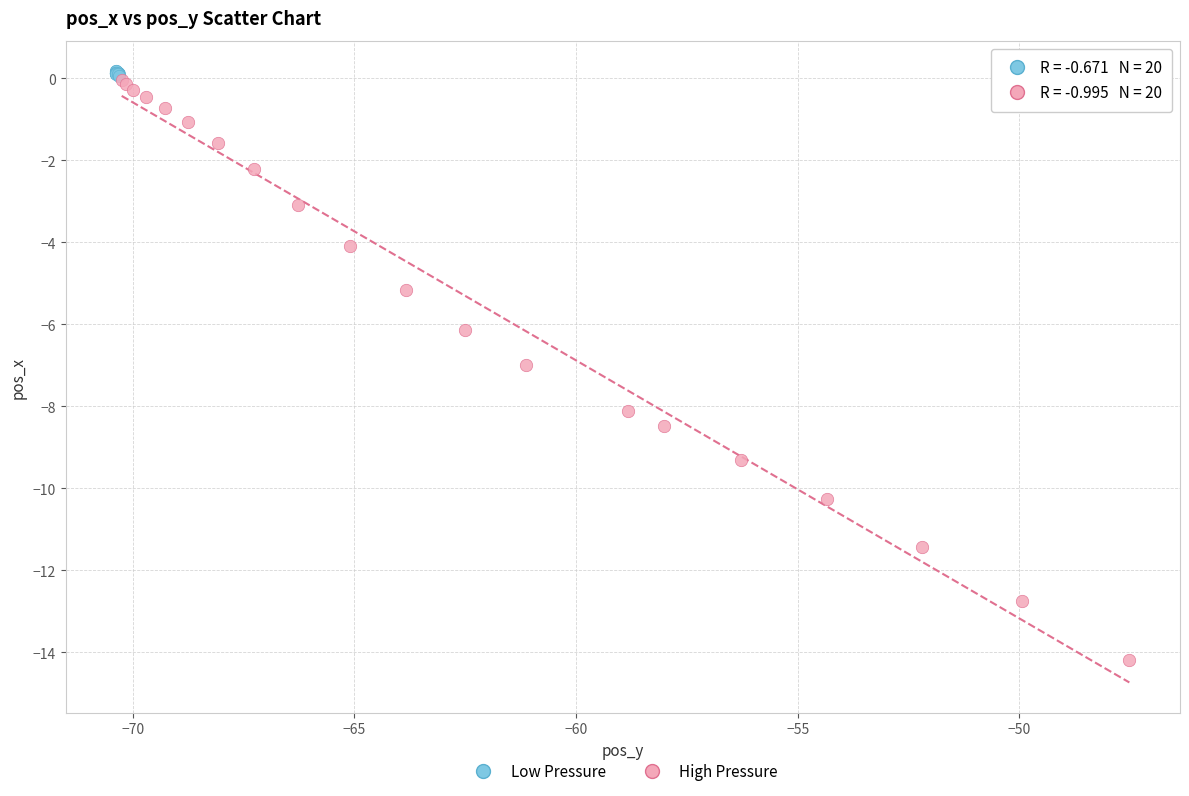

Which series reaches the maximum Y coordinate?

Low Pressure